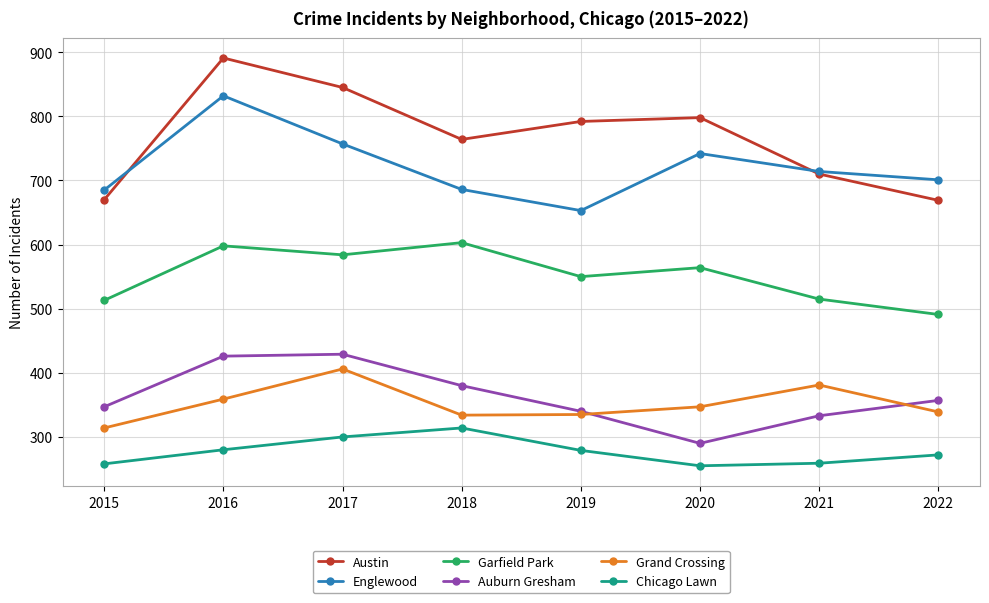

How many distinct data groups are displayed?

6